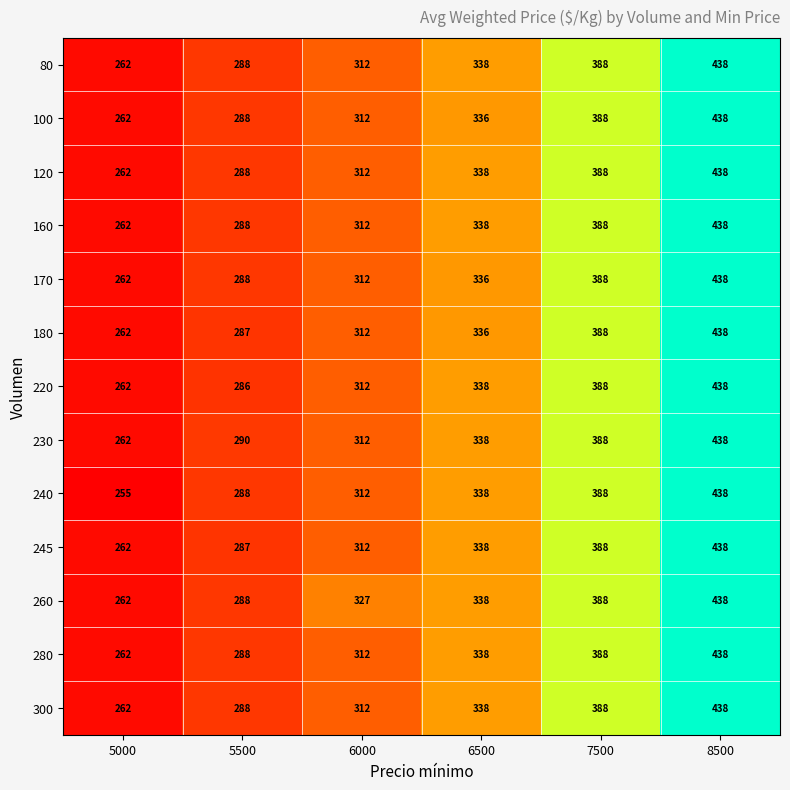

How many series are shown in this chart?

13